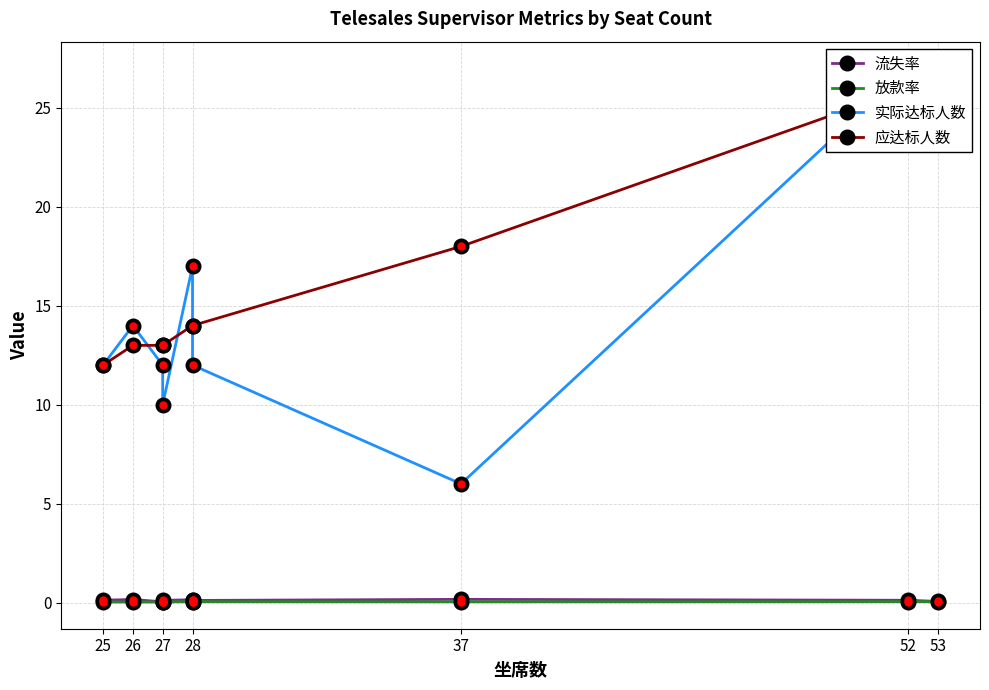

Which series ends up on top after the final intersection of 应达标人数 and 实际达标人数?

实际达标人数